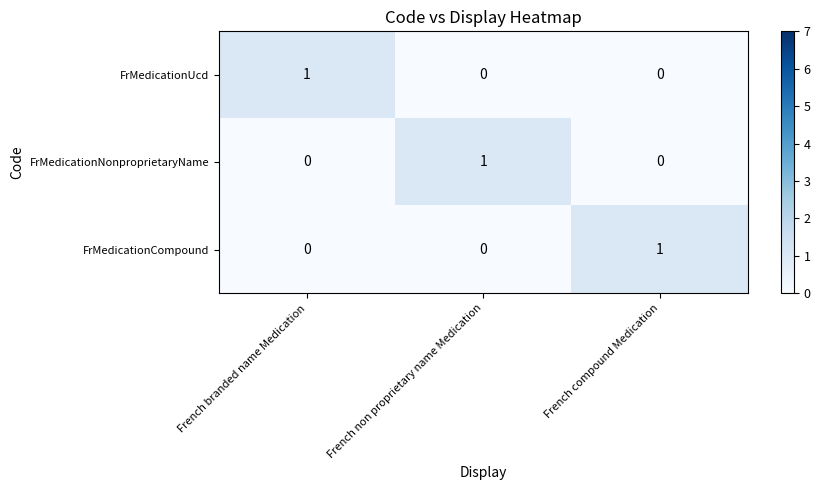

How many distinct data groups are displayed?

3